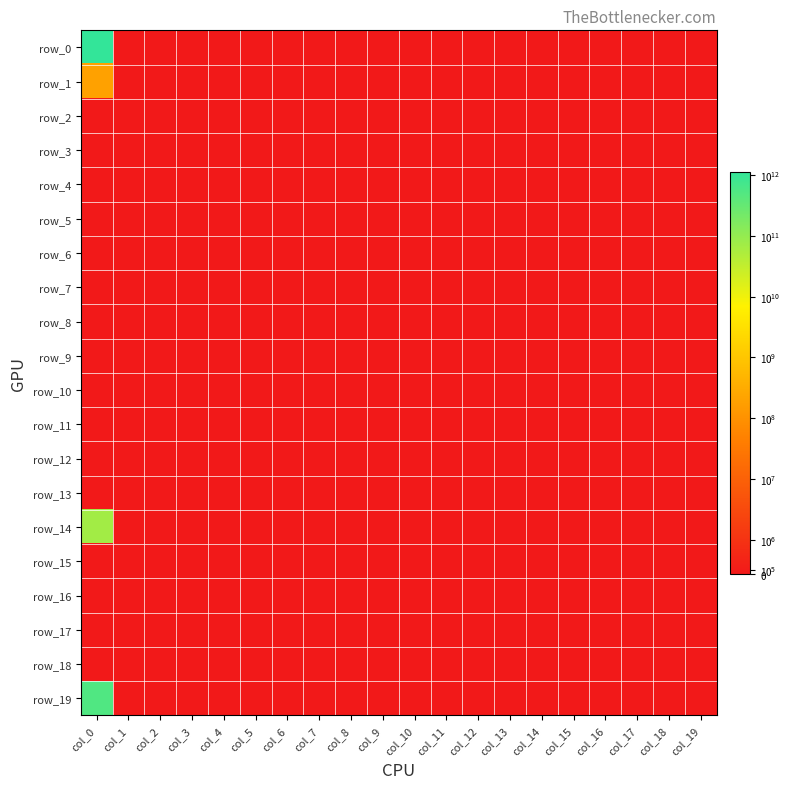

List the labels in order of row_13 value, largest first.

col_0, col_1, col_2, col_3, col_4, col_5, col_6, col_7, col_8, col_9, col_10, col_11, col_12, col_13, col_14, col_15, col_16, col_17, col_18, col_19